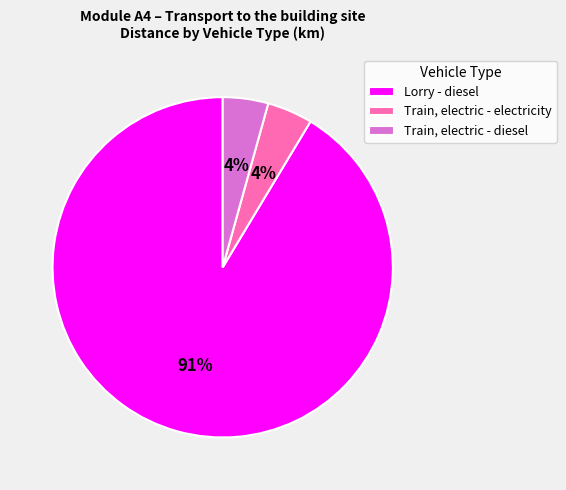

The Train, electric - electricity slice represents 15% of the pie. True or false?

False